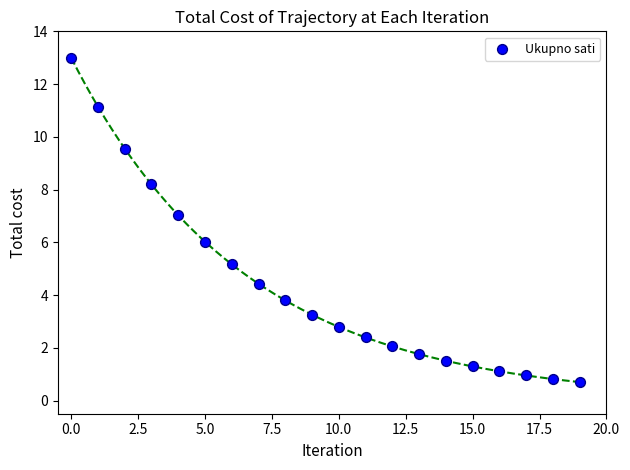

What is the range of Y values (max minus min)?

12.3